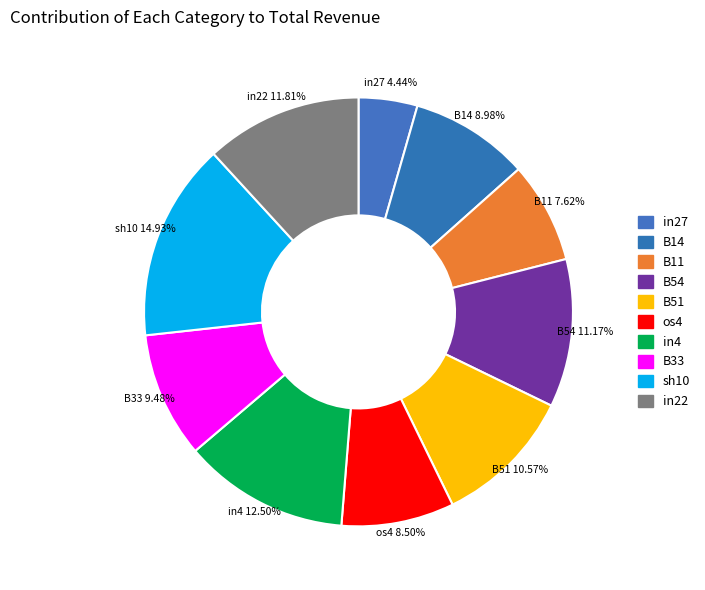

What percentage is the in4 slice, to the nearest percent?

12%